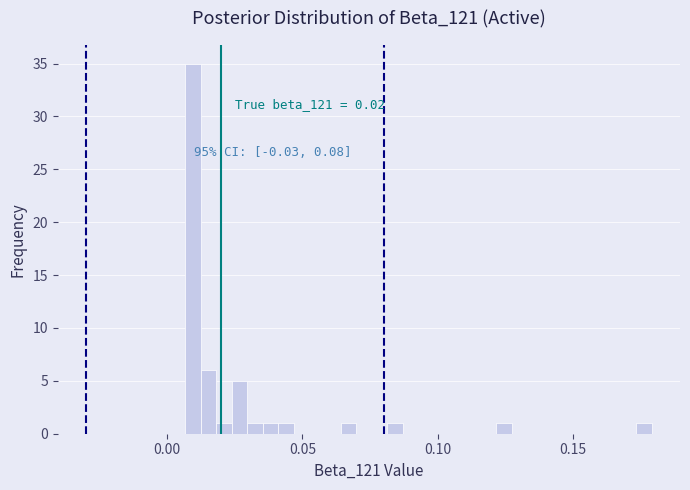

Read against the x-axis, roughly where is the centre of the tallest bar?

0.010